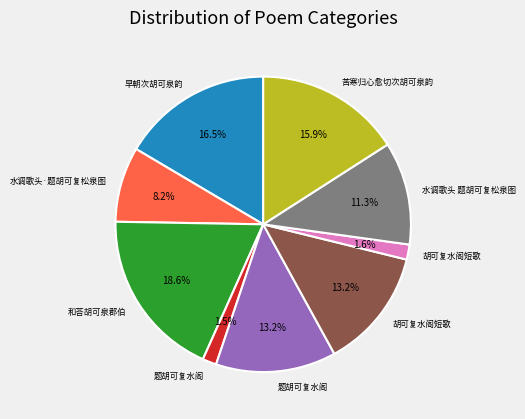

Is there a majority slice in this chart?

No